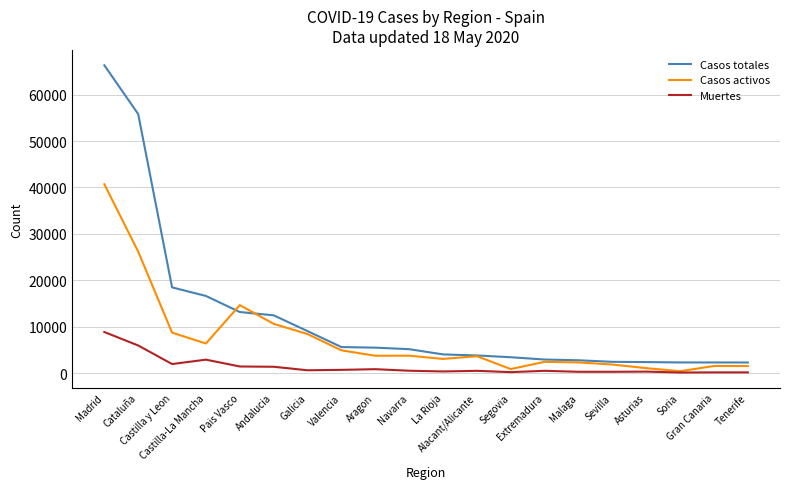

What is the highest value of the Casos totales series?

66338